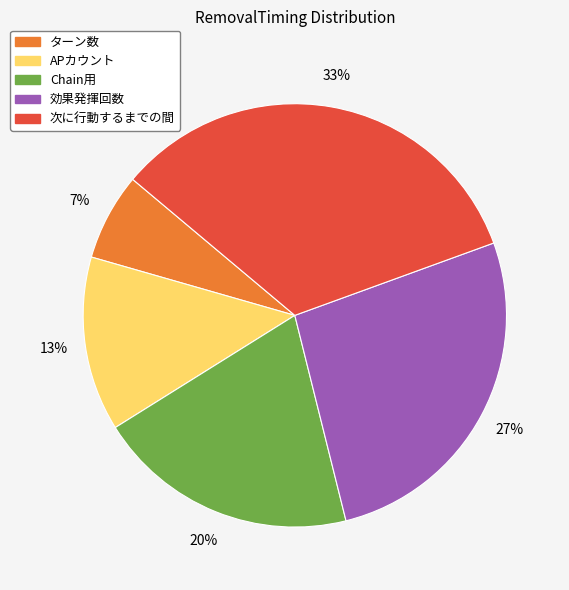

Does any single category account for the majority?

No